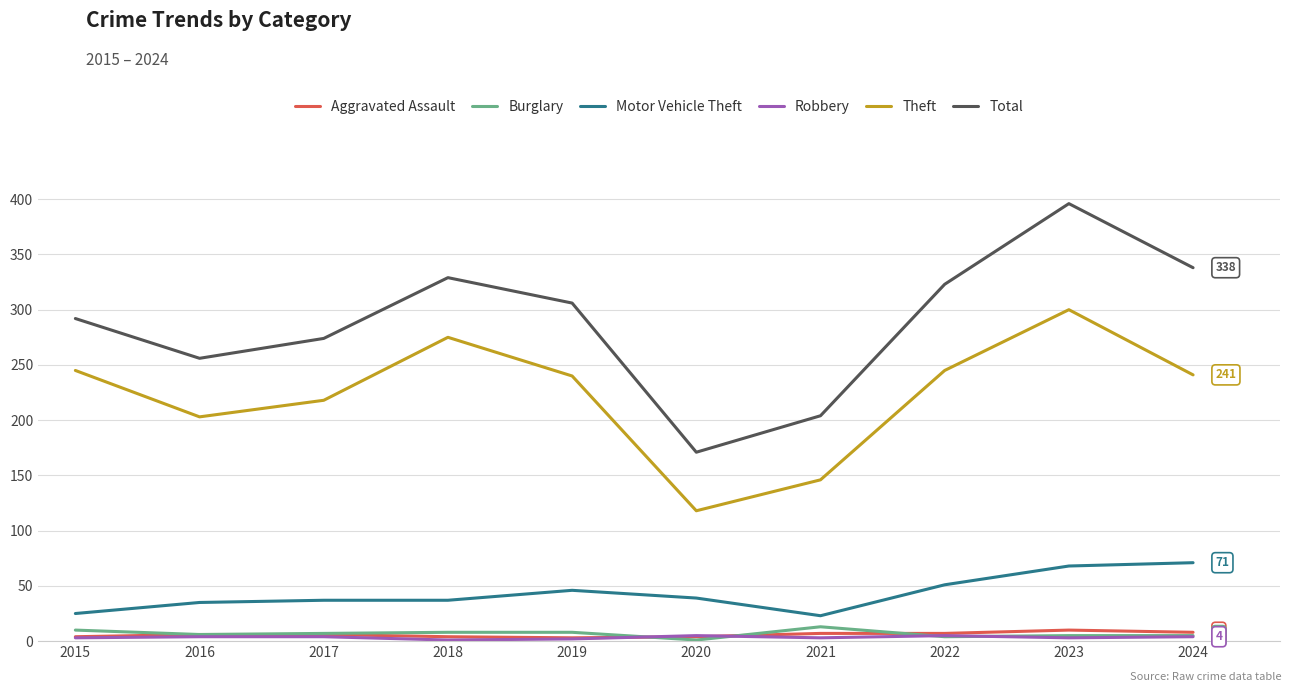

True or false: Robbery and Total cross at least once.

False